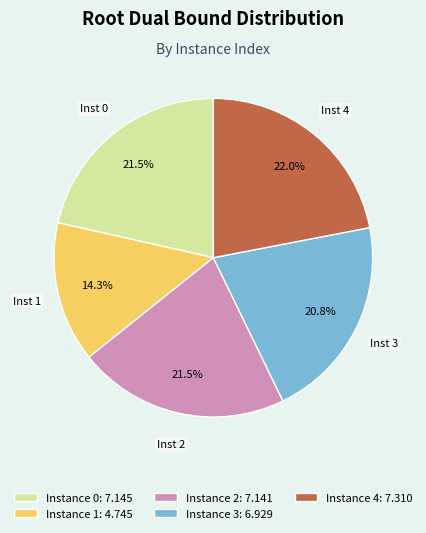

Which slice is the smallest?

Instance 1: 4.745